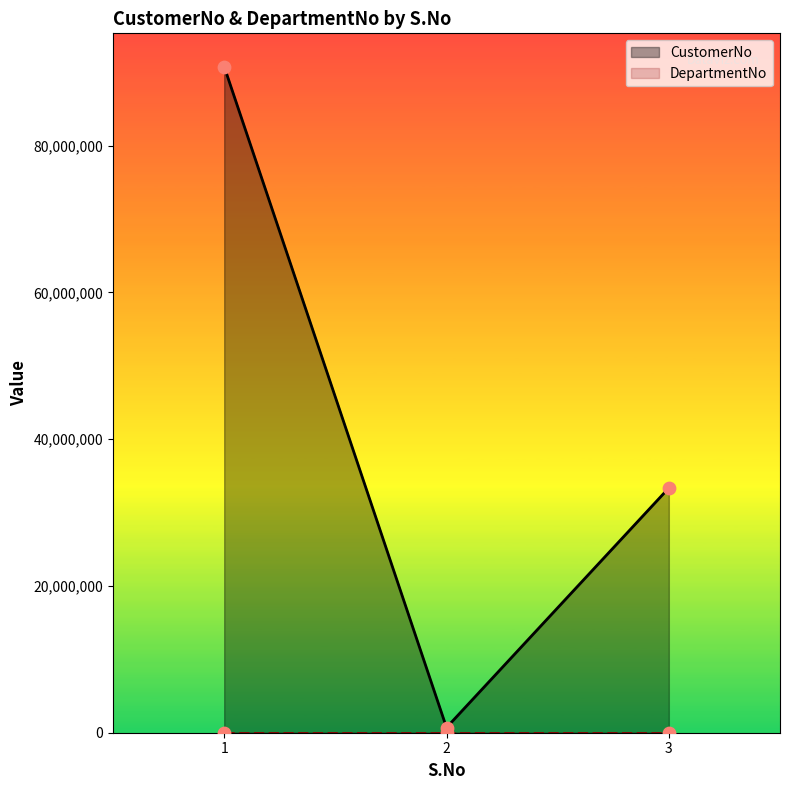

Which series reaches the minimum Y coordinate?

DepartmentNo